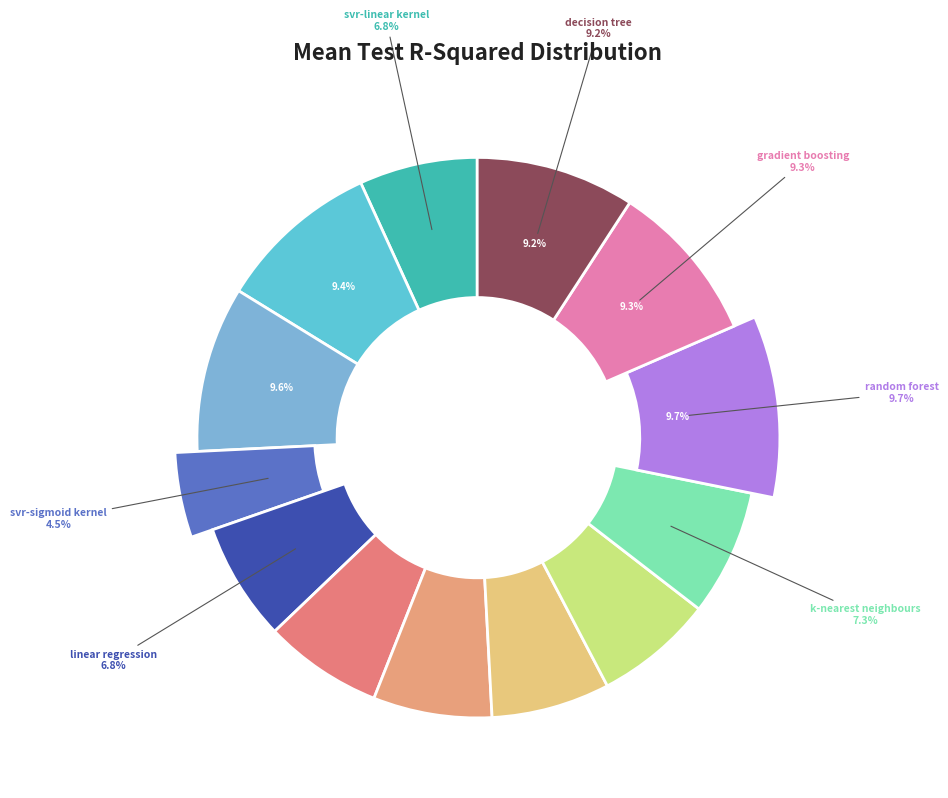

Does decision_tree account for over 50% of the chart?

No